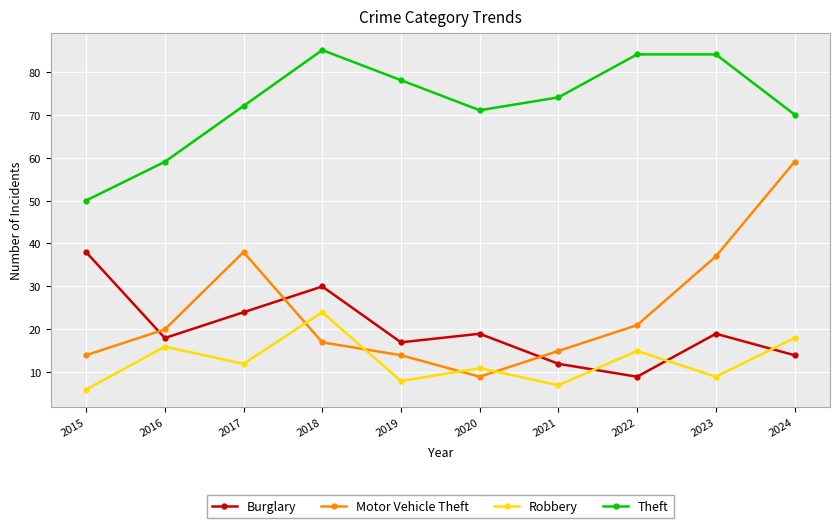

What is the spread (max minus min) of values at 2016?

43